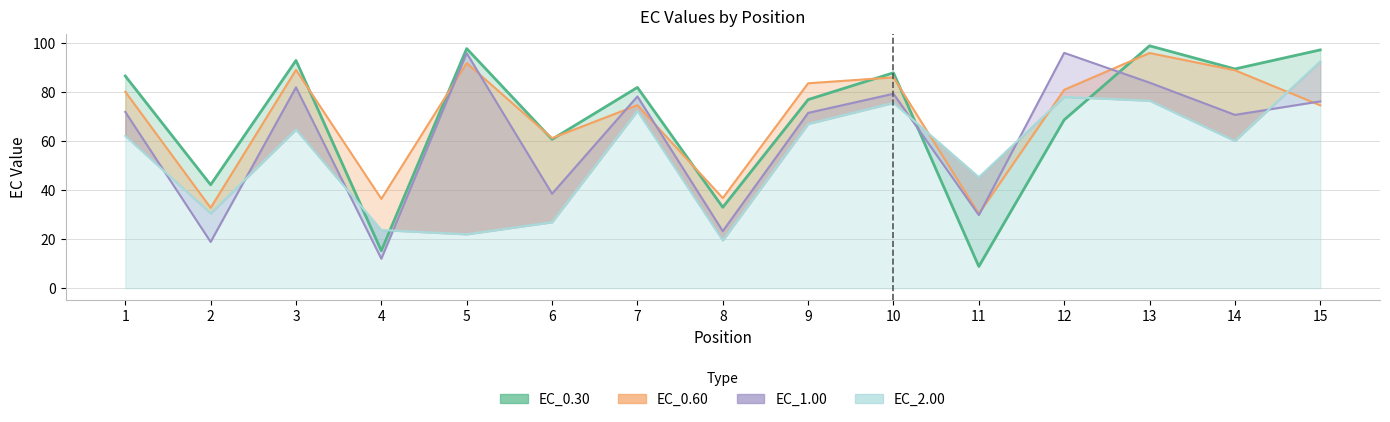

Which series ends up on top after the final intersection of EC_0.30 and EC_0.60?

EC_0.30